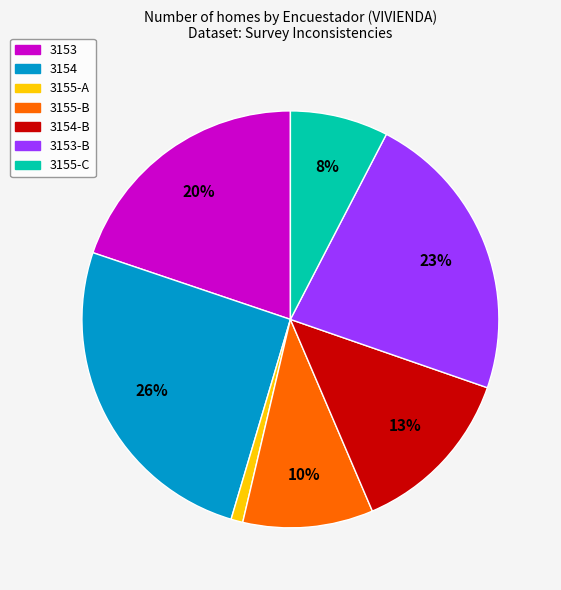

How many slices are in this pie chart?

7